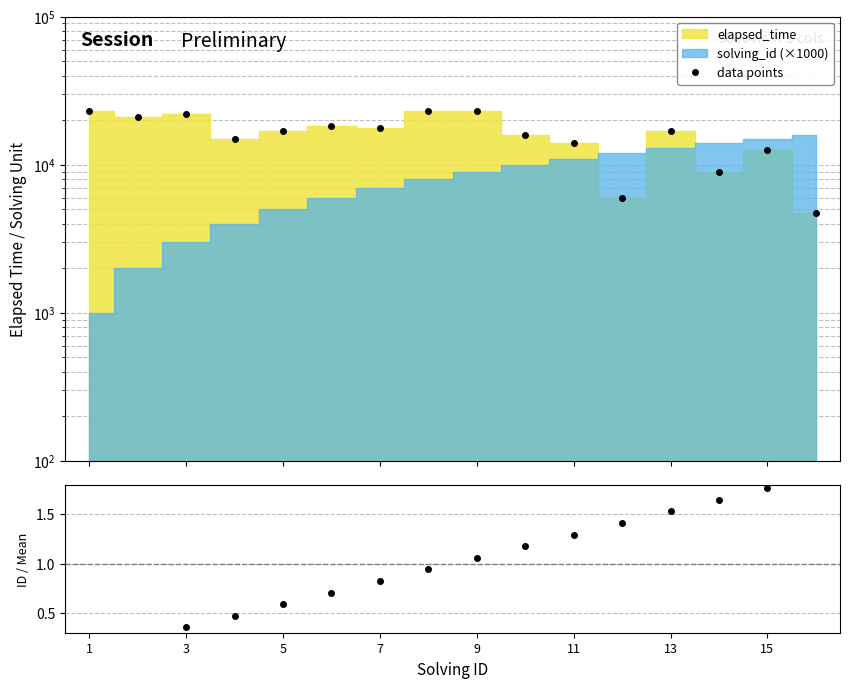

Which has a higher value, 8 or 11?

8